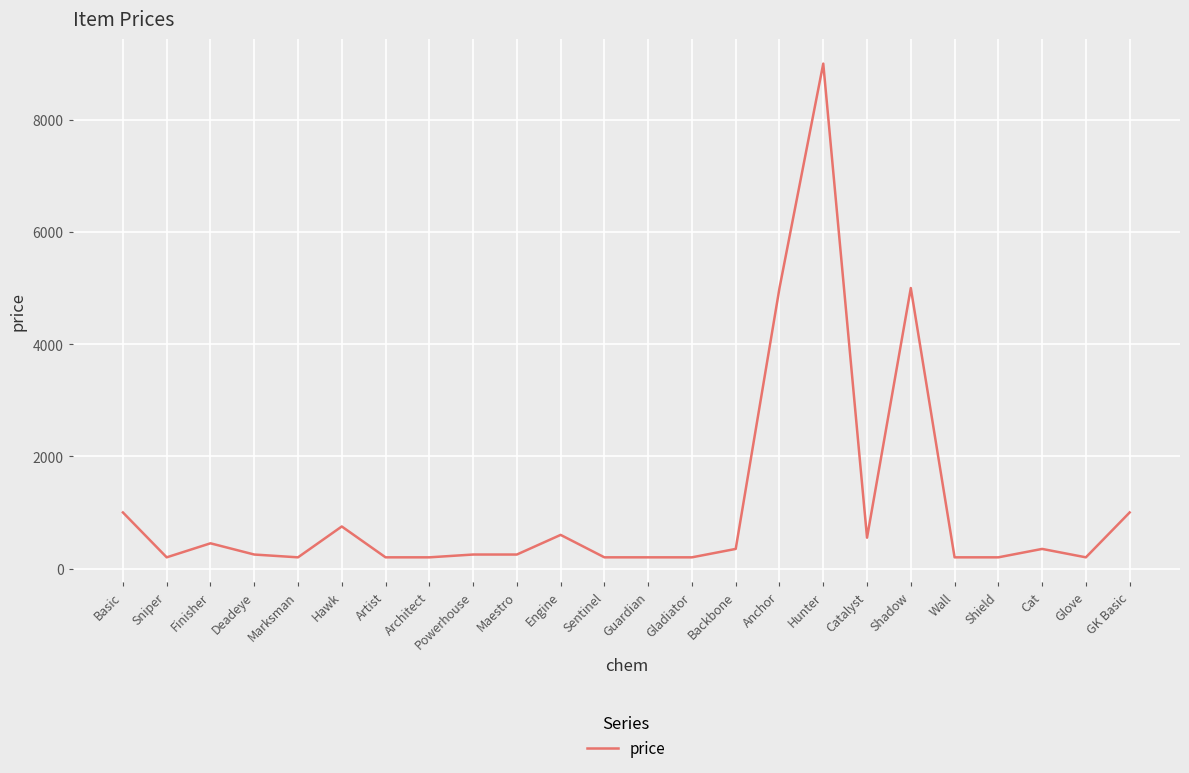

Is it true that the value at Basic is 243?

False